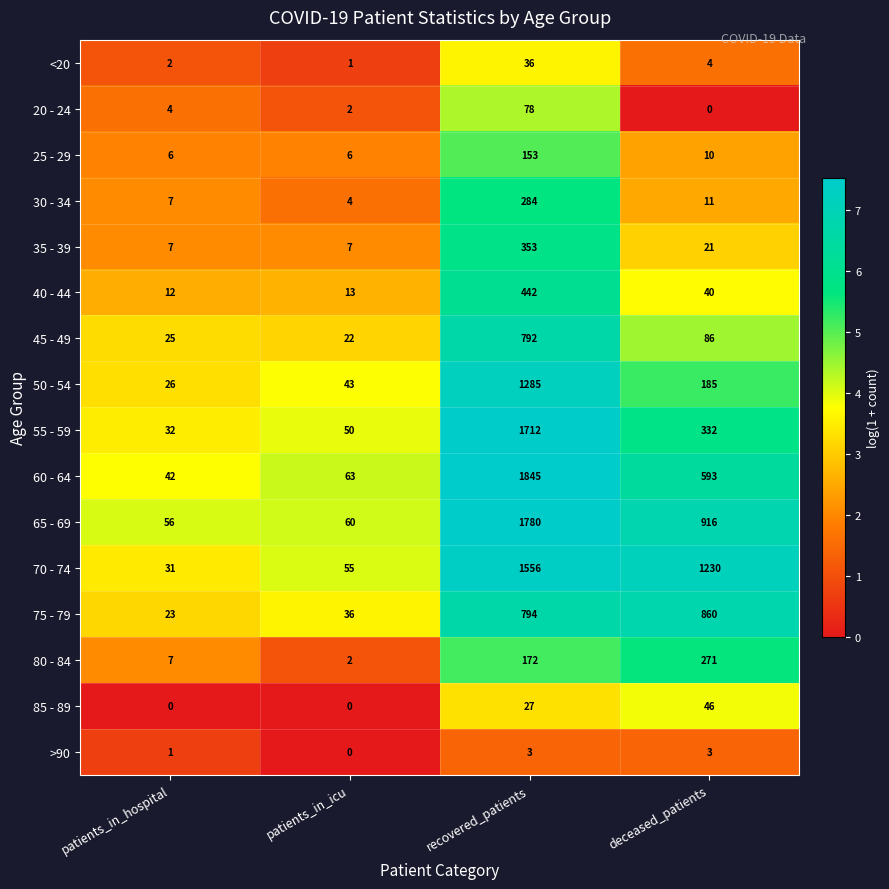

Which series changed the most between patients_in_hospital and deceased_patients?

70 - 74